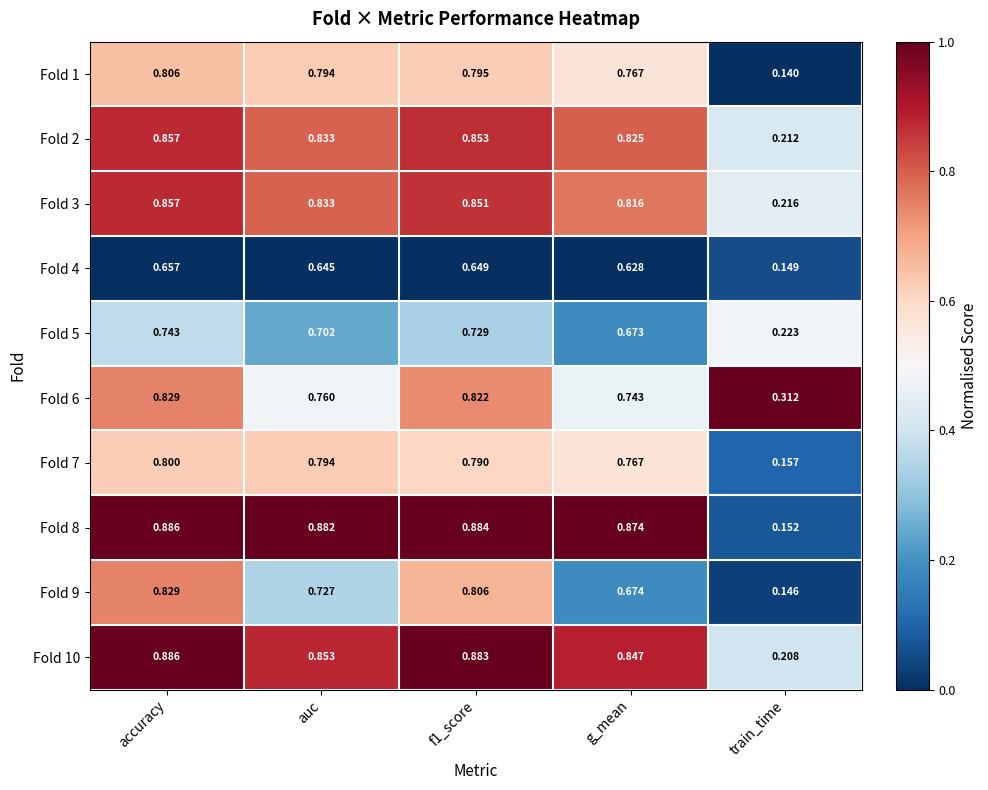

What is the total value across all series at accuracy?

8.2